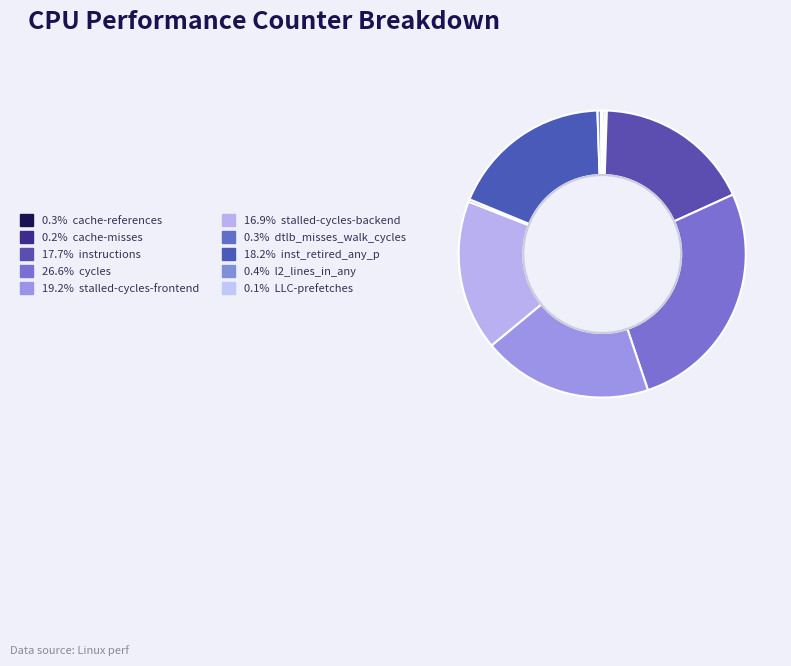

Rank the categories by value from lowest to highest.

LLC-prefetches, cache-misses, cache-references, dtlb_misses_walk_cycles, l2_lines_in_any, stalled-cycles-backend, instructions, inst_retired_any_p, stalled-cycles-frontend, cycles